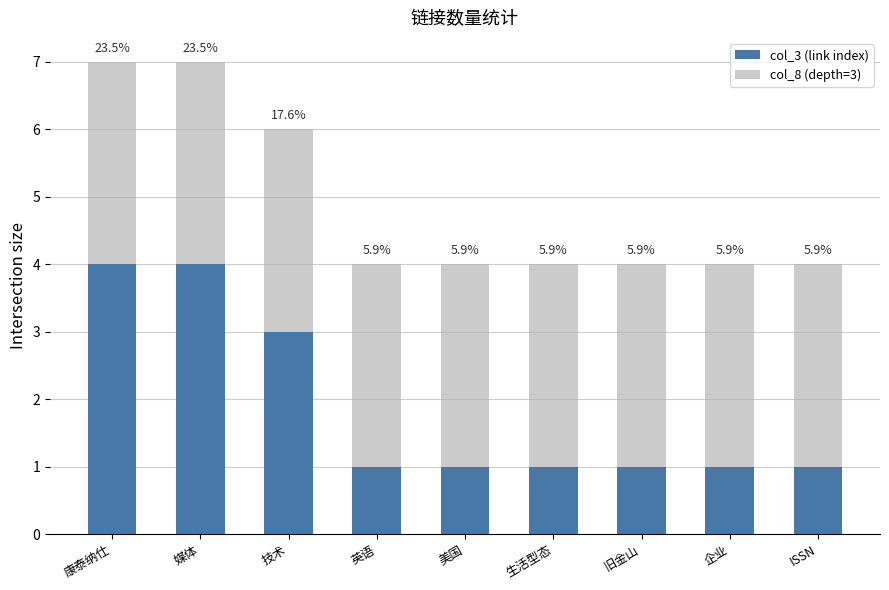

The value of col_8 (depth=3) at 英语 is 2. True or false?

False